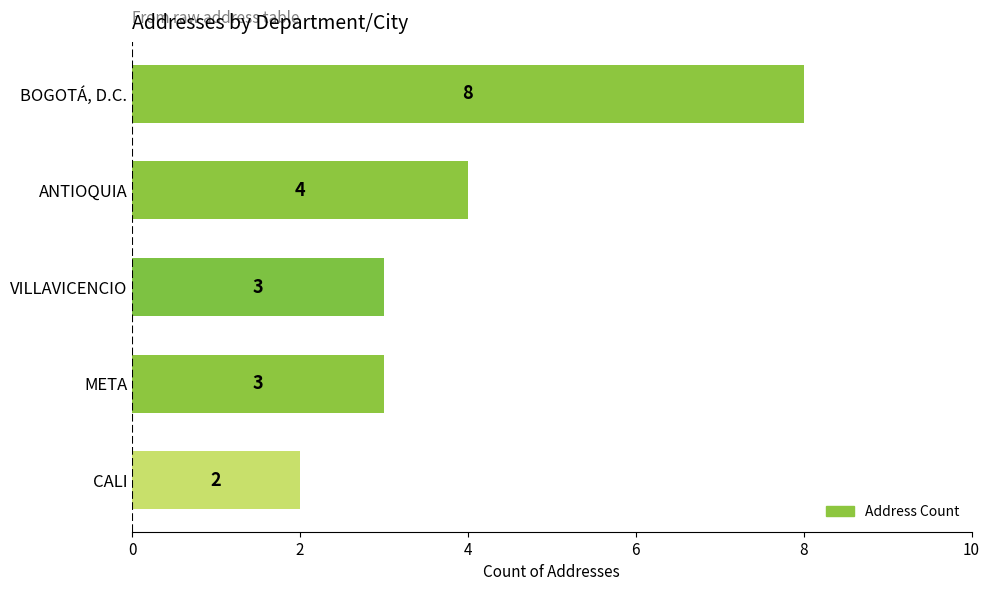

Reading top to bottom, extract all data points from this chart.

8	4	3	3	2